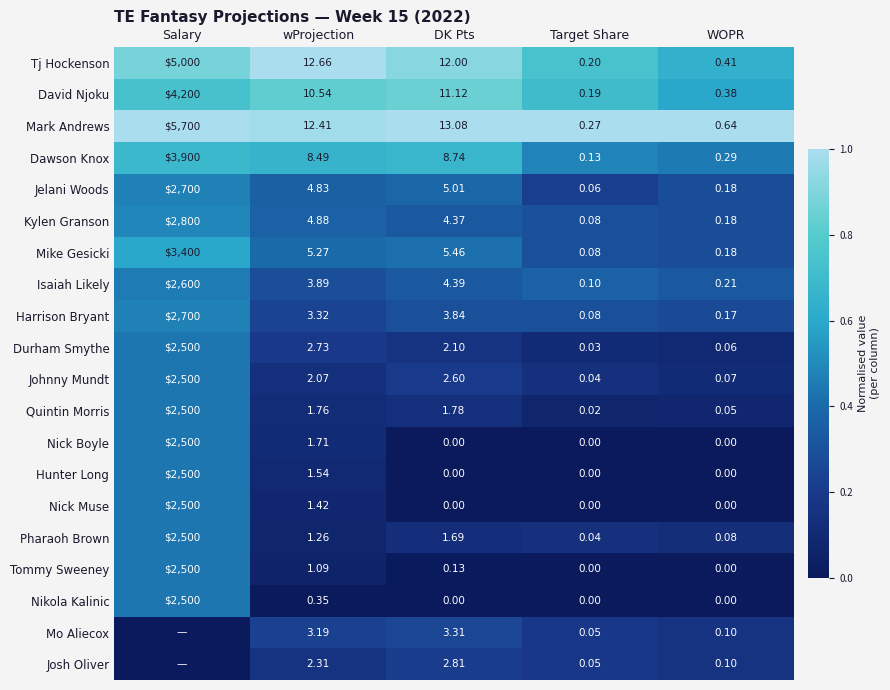

At which category is the sum across all series the highest?

Salary